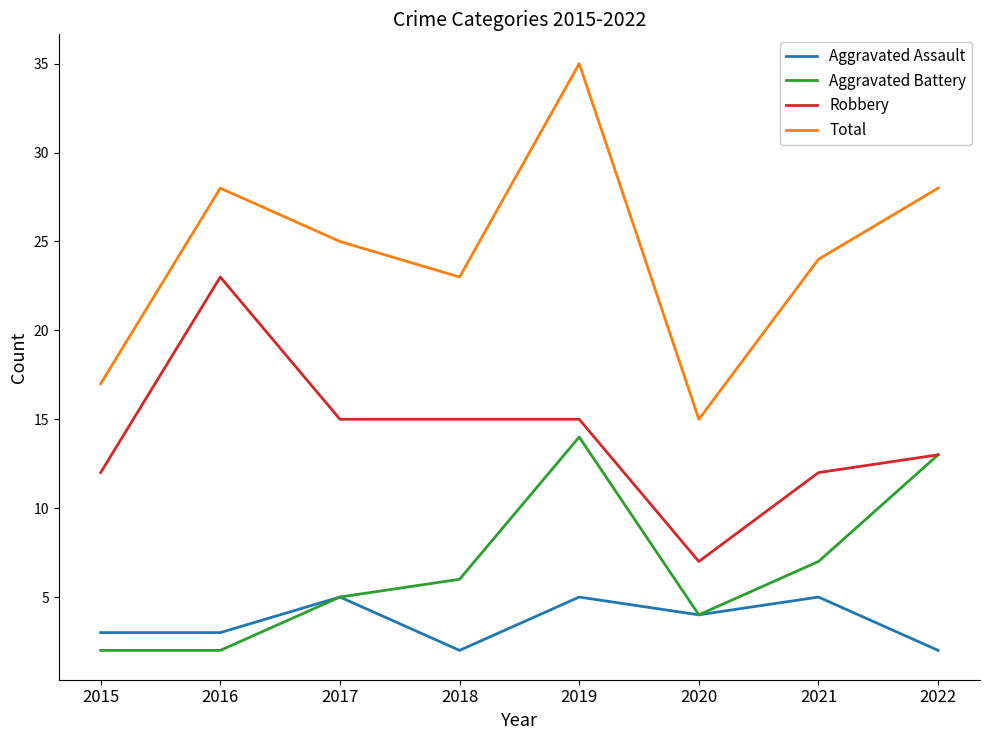

Which series has the largest range (max minus min)?

Total